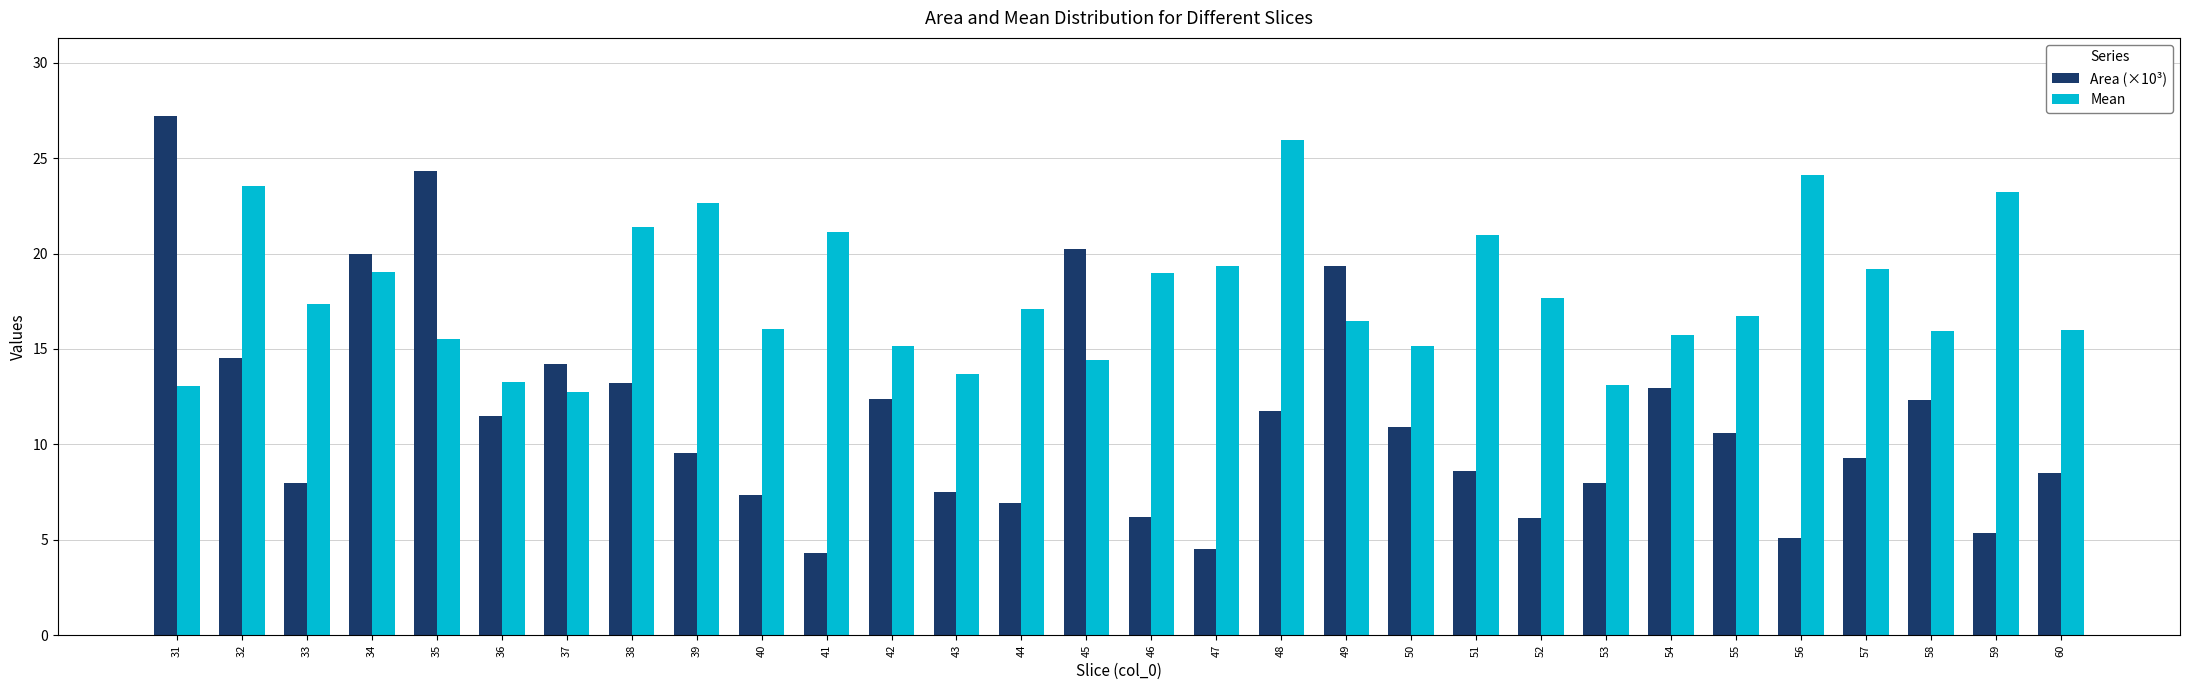

Does the chart contain stacked bars?

No